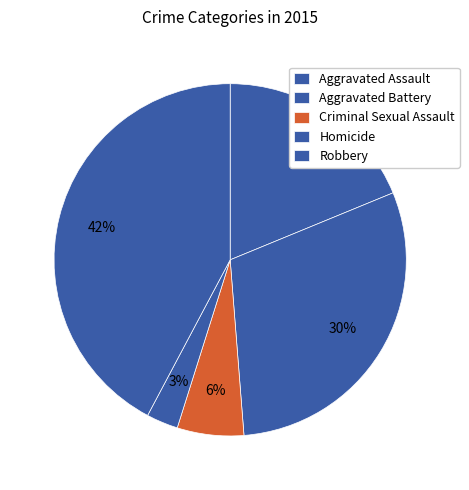

Is it true that Robbery is 32% of the pie?

False